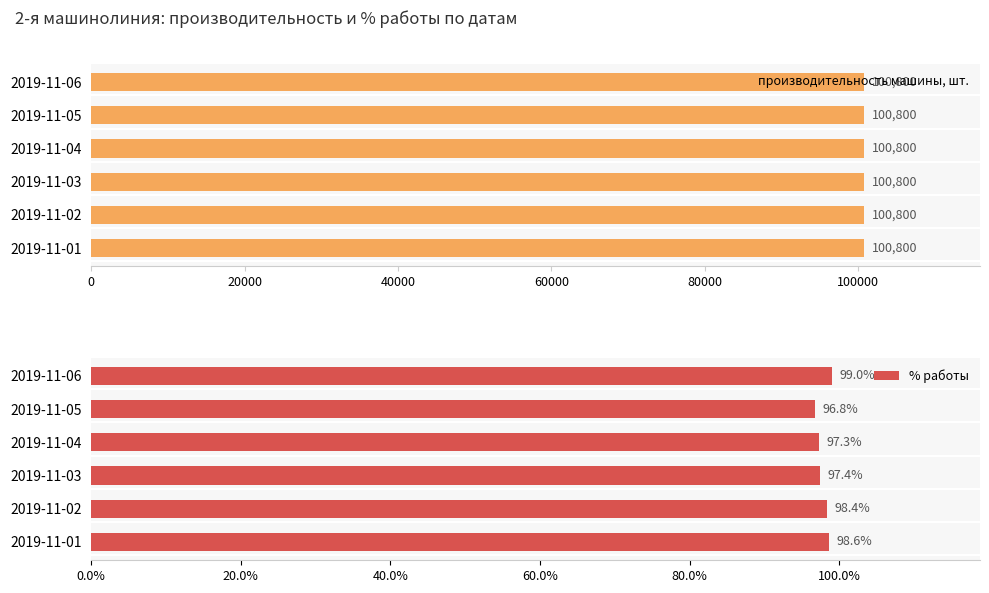

Which series has the widest spread of values?

% работы